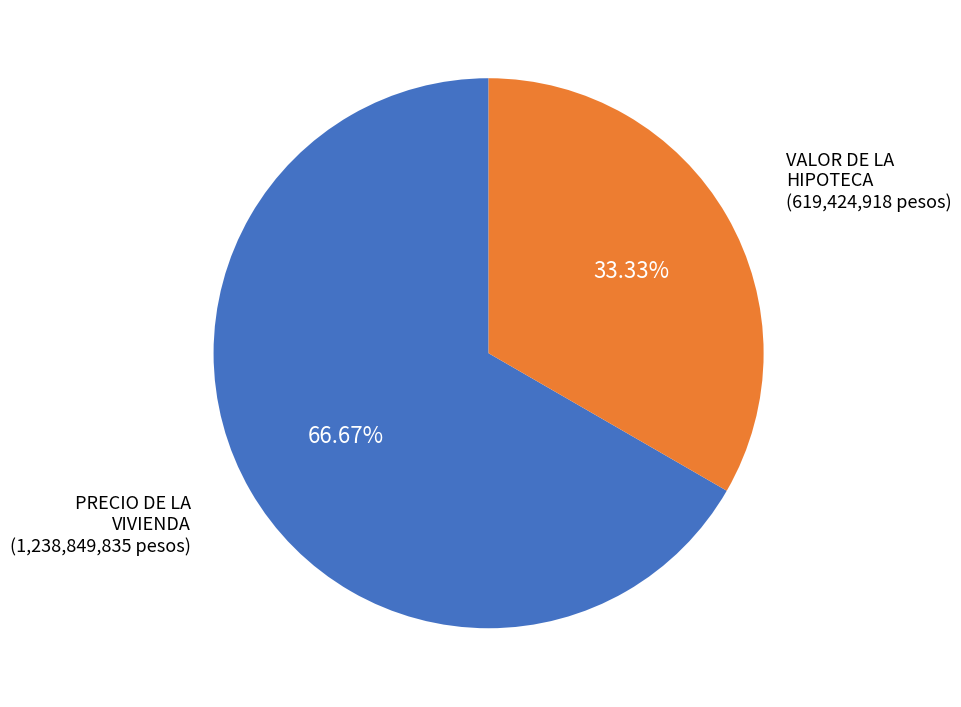

Does any single category account for the majority?

Yes